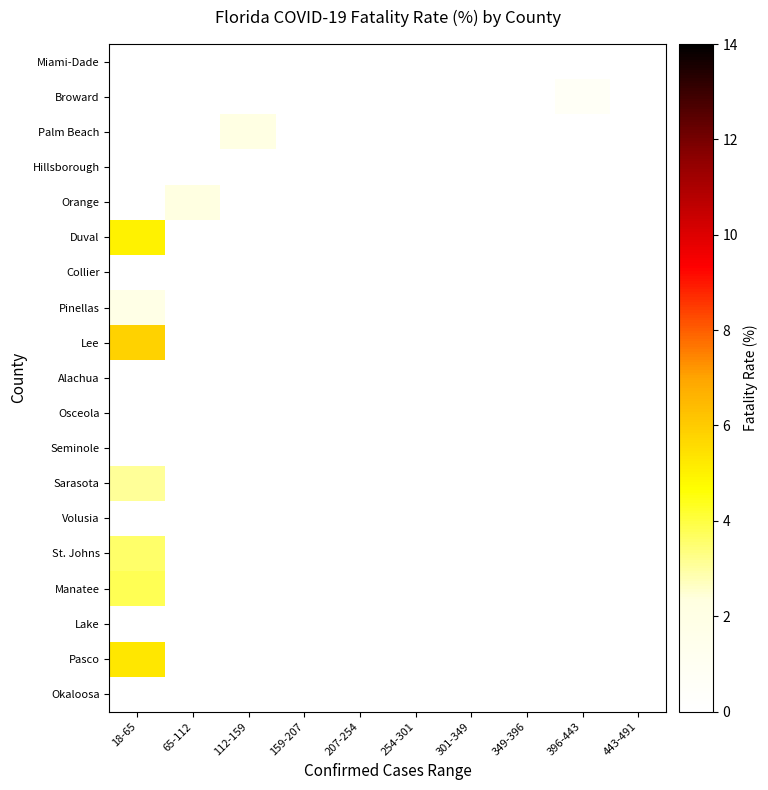

Reading left to right, extract all data points from this chart.

Miami-Dade: 18-65=0.0	65-112=0.0	112-159=0.0	159-207=0.0	207-254=0.0	254-301=0.0	301-349=0.0	349-396=0.0	396-443=0.0	443-491=0.0
Broward: 18-65=0.0	65-112=0.0	112-159=0.0	159-207=0.0	207-254=0.0	254-301=0.0	301-349=0.0	349-396=0.0	396-443=0.7	443-491=0.0
Palm Beach: 18-65=0.0	65-112=0.0	112-159=2.1	159-207=0.0	207-254=0.0	254-301=0.0	301-349=0.0	349-396=0.0	396-443=0.0	443-491=0.0
Hillsborough: 18-65=0.0	65-112=0.0	112-159=0.0	159-207=0.0	207-254=0.0	254-301=0.0	301-349=0.0	349-396=0.0	396-443=0.0	443-491=0.0
Orange: 18-65=0.0	65-112=2.2	112-159=0.0	159-207=0.0	207-254=0.0	254-301=0.0	301-349=0.0	349-396=0.0	396-443=0.0	443-491=0.0
Duval: 18-65=5.0	65-112=0.0	112-159=0.0	159-207=0.0	207-254=0.0	254-301=0.0	301-349=0.0	349-396=0.0	396-443=0.0	443-491=0.0
Collier: 18-65=0.0	65-112=0.0	112-159=0.0	159-207=0.0	207-254=0.0	254-301=0.0	301-349=0.0	349-396=0.0	396-443=0.0	443-491=0.0
Pinellas: 18-65=1.9	65-112=0.0	112-159=0.0	159-207=0.0	207-254=0.0	254-301=0.0	301-349=0.0	349-396=0.0	396-443=0.0	443-491=0.0
Lee: 18-65=5.8	65-112=0.0	112-159=0.0	159-207=0.0	207-254=0.0	254-301=0.0	301-349=0.0	349-396=0.0	396-443=0.0	443-491=0.0
Alachua: 18-65=0.0	65-112=0.0	112-159=0.0	159-207=0.0	207-254=0.0	254-301=0.0	301-349=0.0	349-396=0.0	396-443=0.0	443-491=0.0
Osceola: 18-65=0.0	65-112=0.0	112-159=0.0	159-207=0.0	207-254=0.0	254-301=0.0	301-349=0.0	349-396=0.0	396-443=0.0	443-491=0.0
Seminole: 18-65=0.0	65-112=0.0	112-159=0.0	159-207=0.0	207-254=0.0	254-301=0.0	301-349=0.0	349-396=0.0	396-443=0.0	443-491=0.0
Sarasota: 18-65=3.1	65-112=0.0	112-159=0.0	159-207=0.0	207-254=0.0	254-301=0.0	301-349=0.0	349-396=0.0	396-443=0.0	443-491=0.0
Volusia: 18-65=0.0	65-112=0.0	112-159=0.0	159-207=0.0	207-254=0.0	254-301=0.0	301-349=0.0	349-396=0.0	396-443=0.0	443-491=0.0
St. Johns: 18-65=3.6	65-112=0.0	112-159=0.0	159-207=0.0	207-254=0.0	254-301=0.0	301-349=0.0	349-396=0.0	396-443=0.0	443-491=0.0
Manatee: 18-65=3.8	65-112=0.0	112-159=0.0	159-207=0.0	207-254=0.0	254-301=0.0	301-349=0.0	349-396=0.0	396-443=0.0	443-491=0.0
Lake: 18-65=0.0	65-112=0.0	112-159=0.0	159-207=0.0	207-254=0.0	254-301=0.0	301-349=0.0	349-396=0.0	396-443=0.0	443-491=0.0
Pasco: 18-65=5.3	65-112=0.0	112-159=0.0	159-207=0.0	207-254=0.0	254-301=0.0	301-349=0.0	349-396=0.0	396-443=0.0	443-491=0.0
Okaloosa: 18-65=0.0	65-112=0.0	112-159=0.0	159-207=0.0	207-254=0.0	254-301=0.0	301-349=0.0	349-396=0.0	396-443=0.0	443-491=0.0